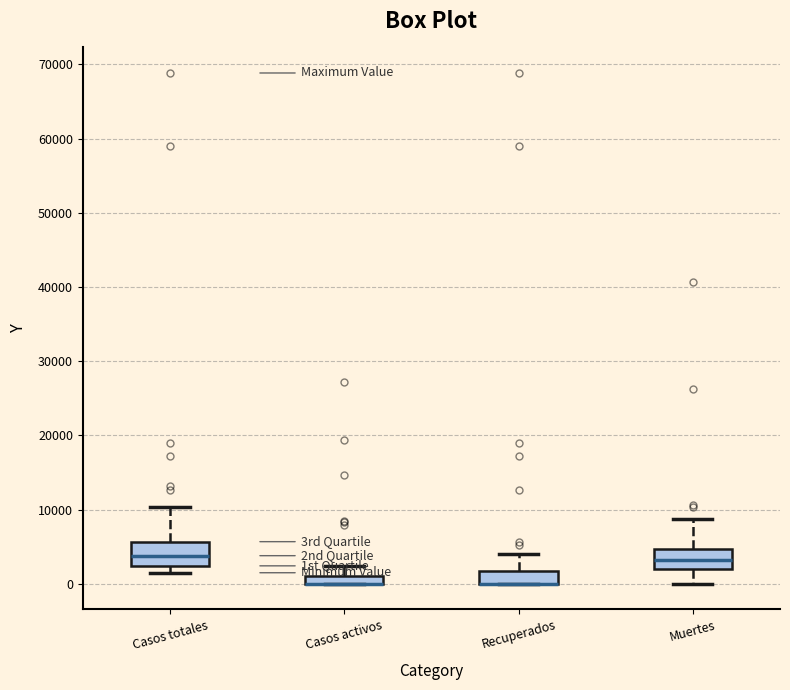

Where is the lower edge of the box for Casos activos on the y-axis? The values are not printed on the chart, so give them approximately, as read against the axis.

0